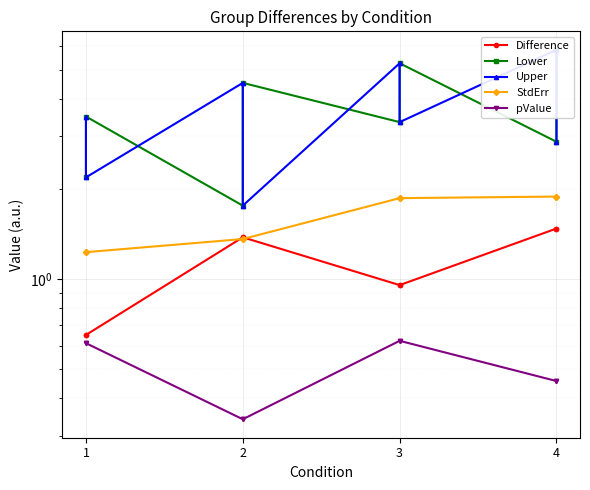

What is the total value across all series at 1?

8.2